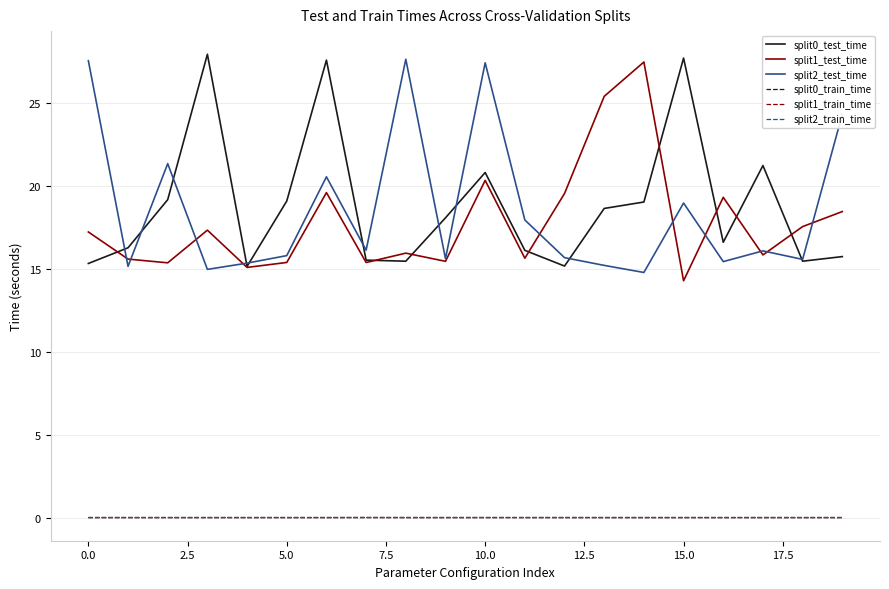

True or false: split0_train_time and split2_test_time intersect in this chart.

False